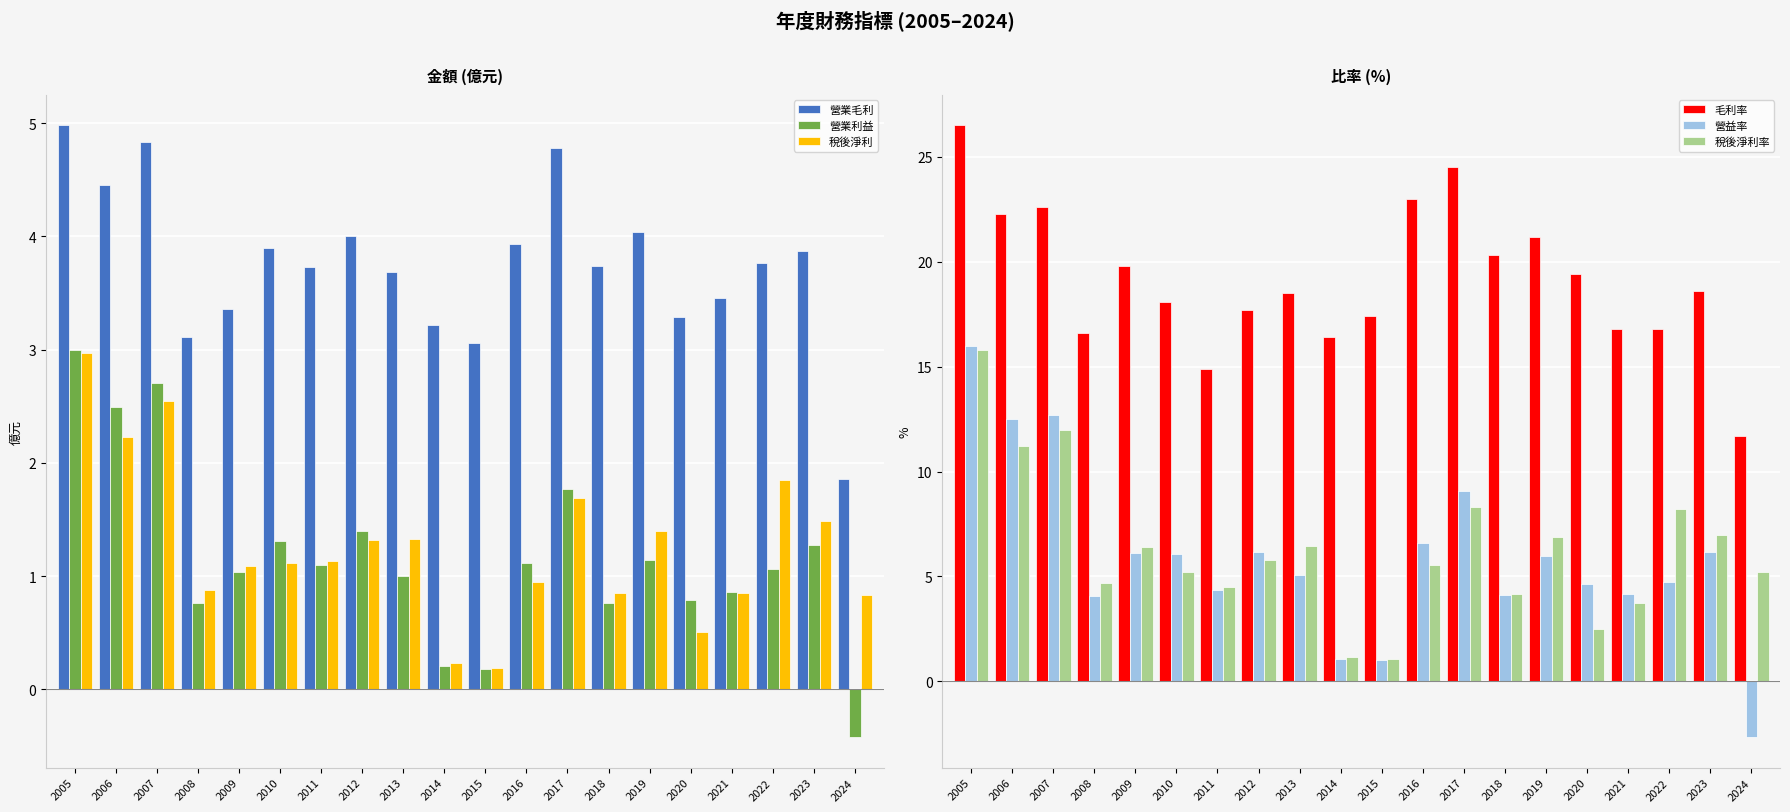

The 稅後淨利率 series shows 2.5 at 2020. True or false?

True